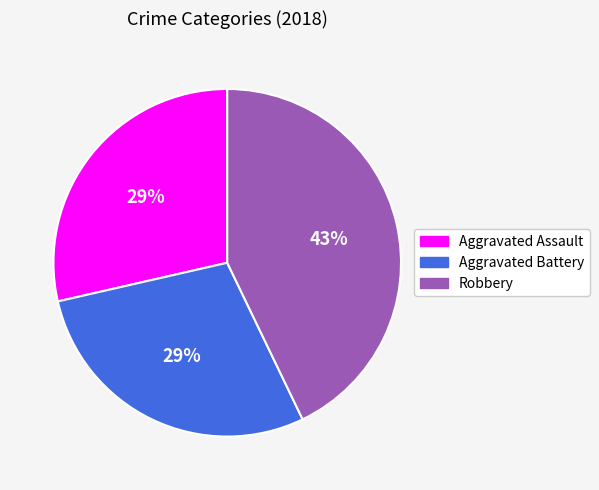

Which has a higher value, Aggravated Battery or Robbery?

Robbery